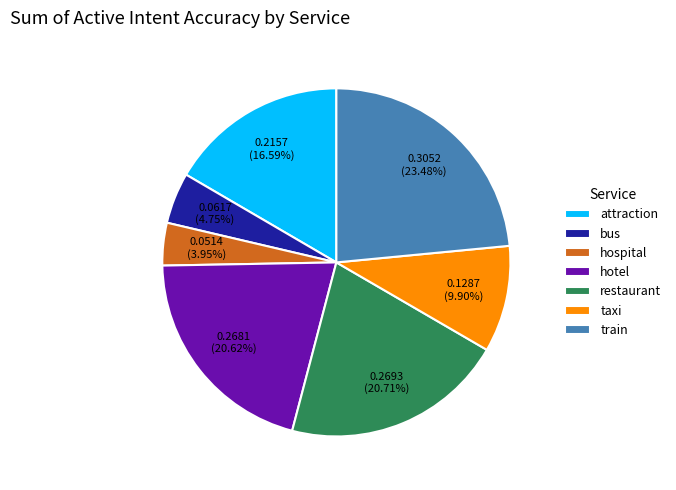

Which slice is the largest?

train